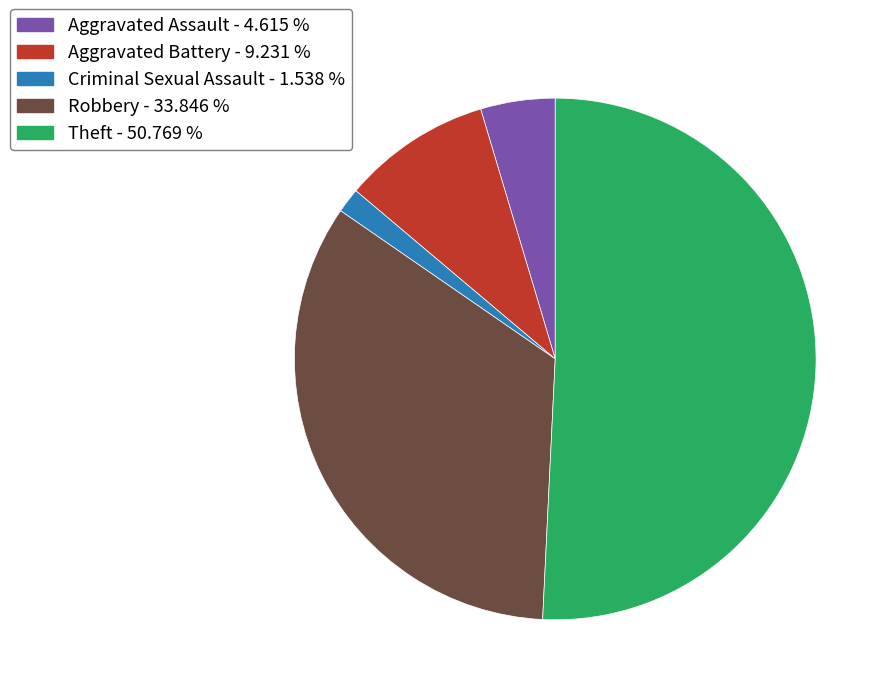

Is the sum of Aggravated Battery - 9.231 % and Theft - 50.769 % greater than half?

Yes